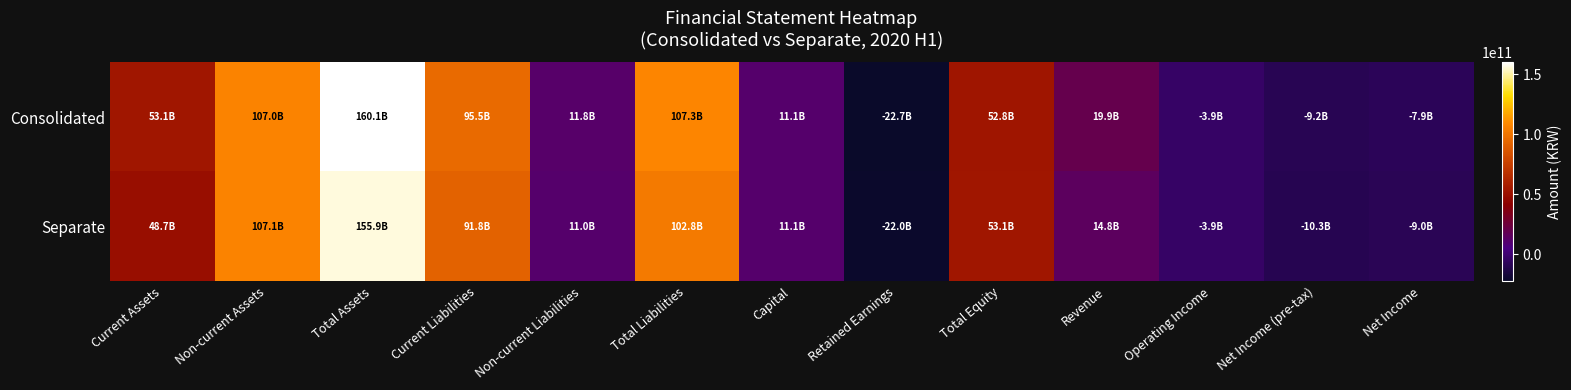

Reading left to right, transcribe all the data shown in this chart.

Consolidated: Current Assets=53071529943	Non-current Assets=106979345636	Total Assets=160050875579	Current Liabilities=95511008805	Non-current Liabilities=11785203475	Total Liabilities=107296212280	Capital=11149726000	Retained Earnings=-22706015047	Total Equity=52754663299	Revenue=19893719964	Operating Income=-3899772563	Net Income (pre-tax)=-9157388189	Net Income=-7854327252
Separate: Current Assets=48741400714	Non-current Assets=107120443587	Total Assets=155861844301	Current Liabilities=91771229135	Non-current Liabilities=11001414988	Total Liabilities=102772644123	Capital=11149726000	Retained Earnings=-21987605618	Total Equity=53089200178	Revenue=14771633644	Operating Income=-3887060537	Net Income (pre-tax)=-10328026854	Net Income=-9005514317